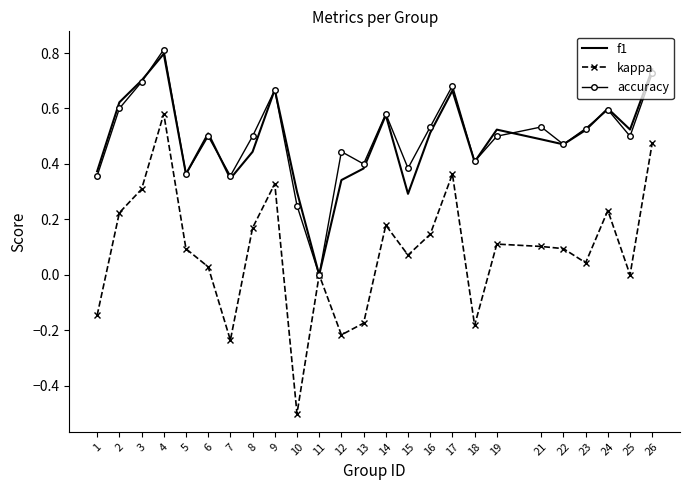

What value does the f1 series have at 4?

0.8